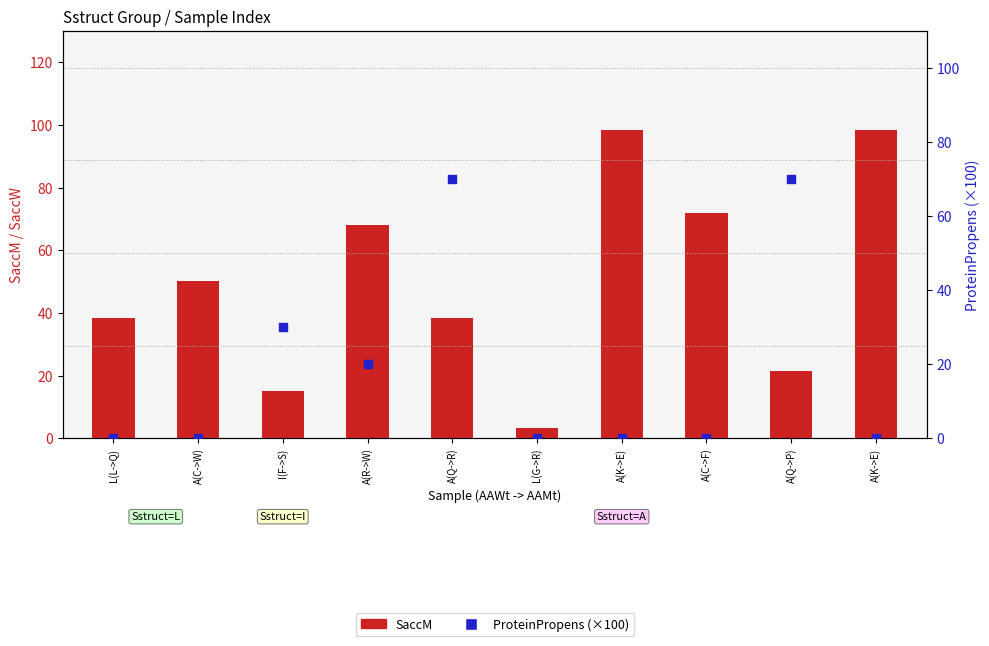

What are all the series names shown in the legend?

SaccM, ProteinPropens (scaled ×100)